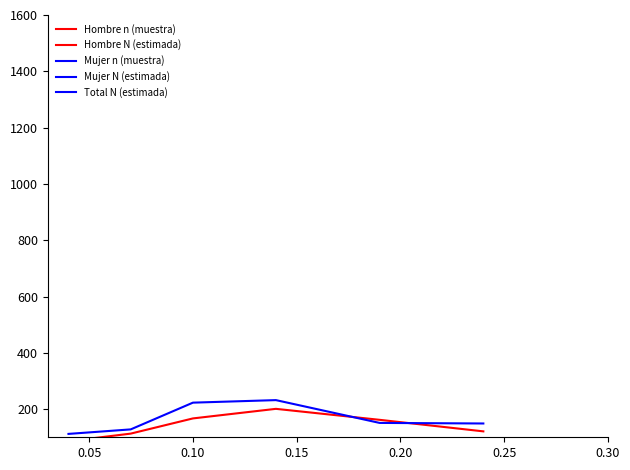

At which label does Mujer n (muestra) first exceed 151?

0.10